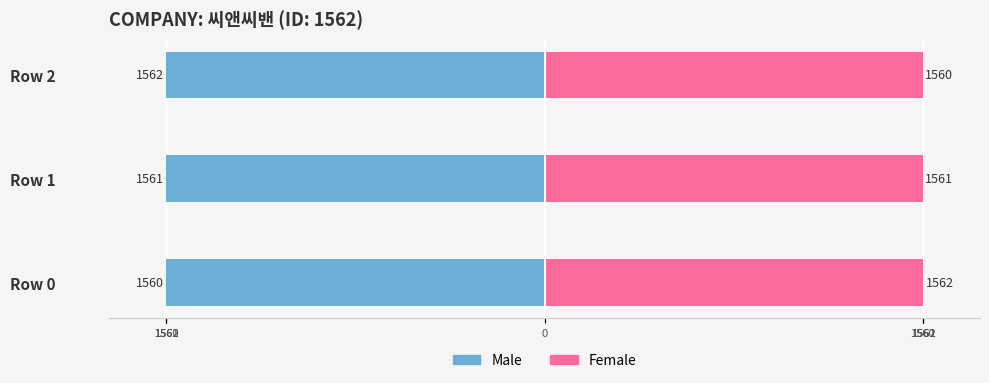

Which series has the widest spread of values?

Male